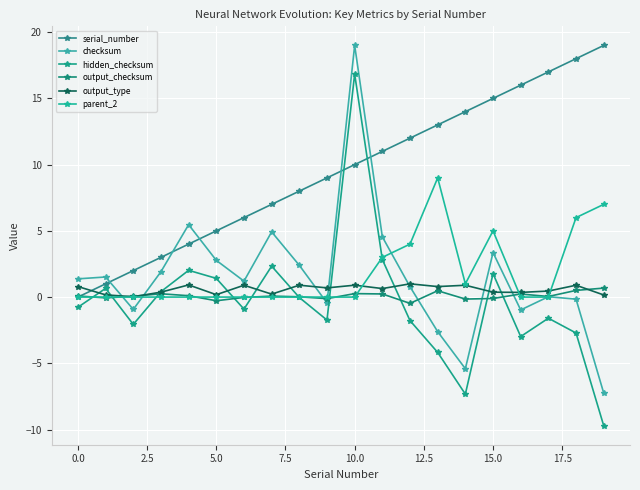

Is this an area chart (filled region under the line)?

No